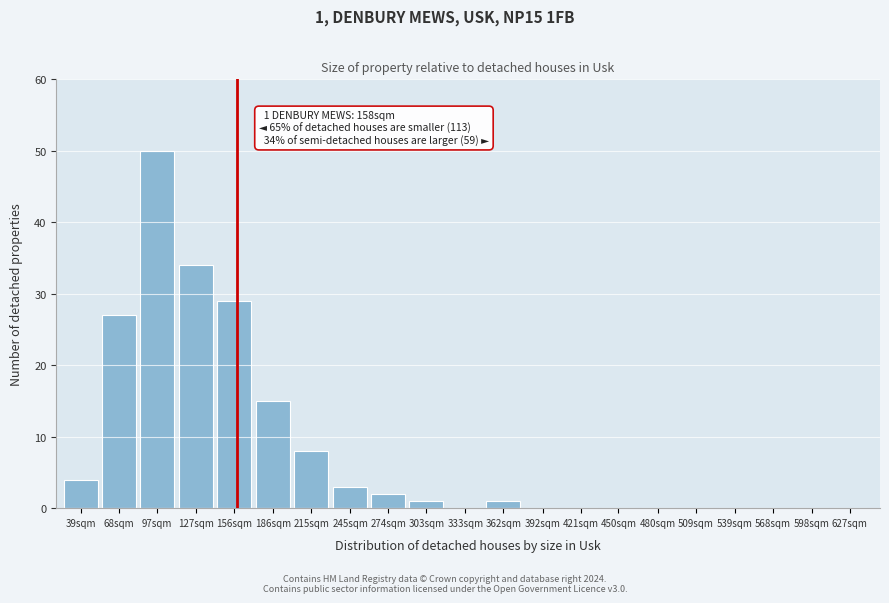

Reading right to left, transcribe all the data shown in this chart.

627sqm=0	598sqm=0	568sqm=0	539sqm=0	509sqm=0	480sqm=0	450sqm=0	421sqm=0	392sqm=0	362sqm=1	333sqm=0	303sqm=1	274sqm=2	245sqm=3	215sqm=8	186sqm=15	156sqm=29	127sqm=34	97sqm=50	68sqm=27	39sqm=4